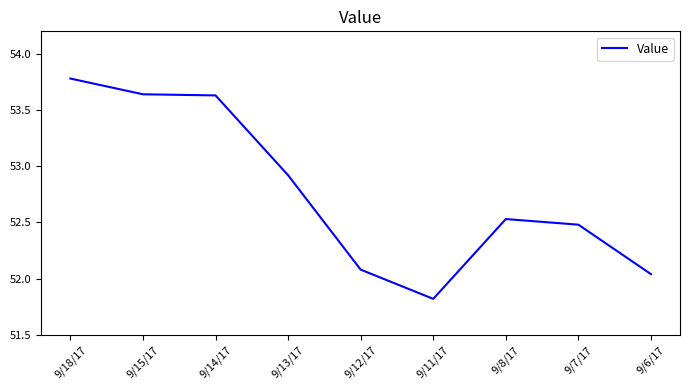

What is the minimum value shown in the chart?

51.8